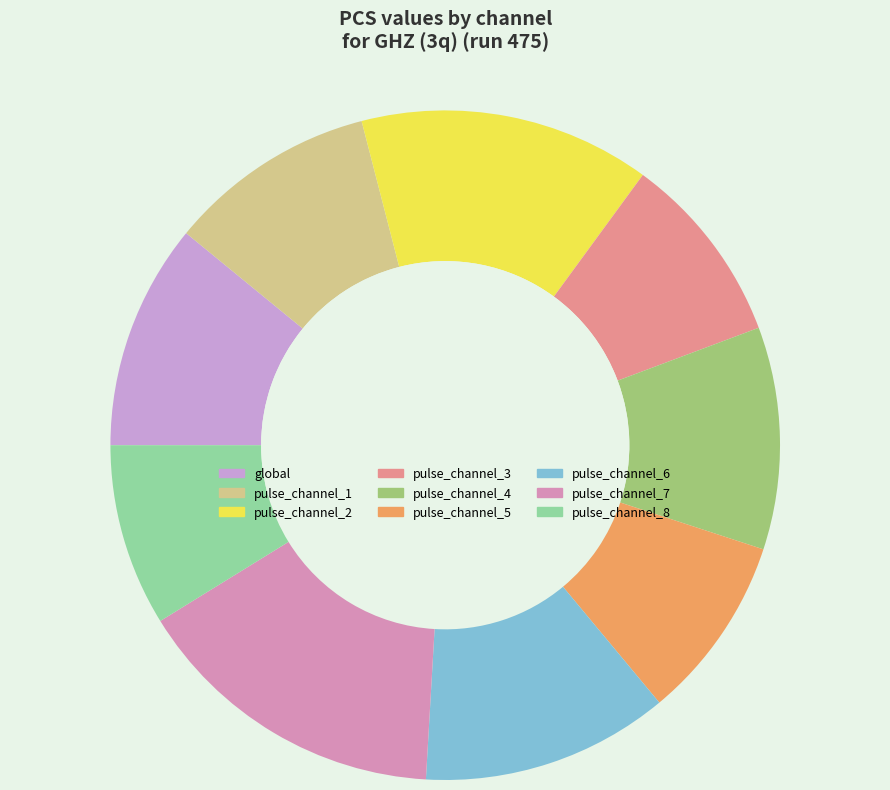

The pulse_channel_1 slice represents 10% of the pie. True or false?

True